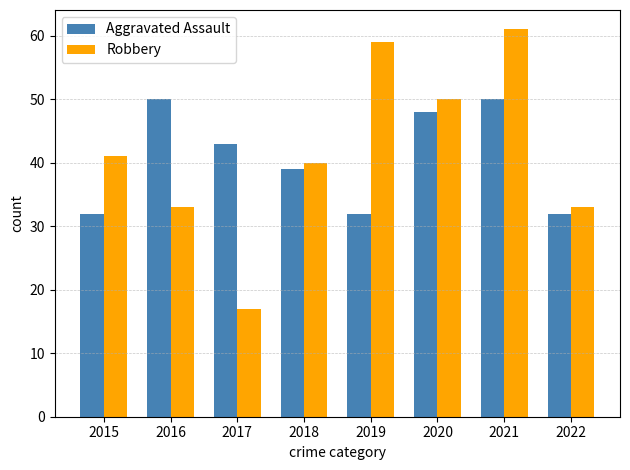

What is the total value across all series at 2021?

111